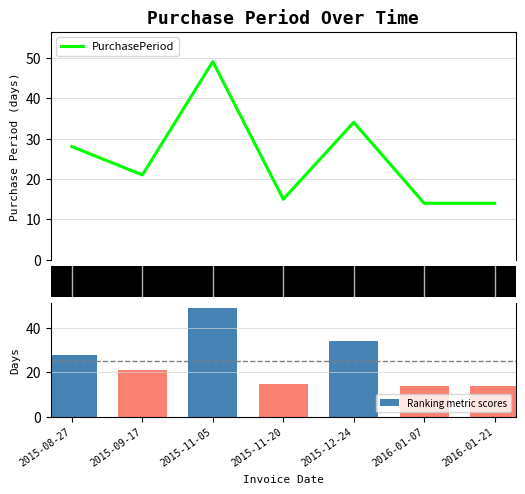

What is the total value across all series at 2015-11-20?

30